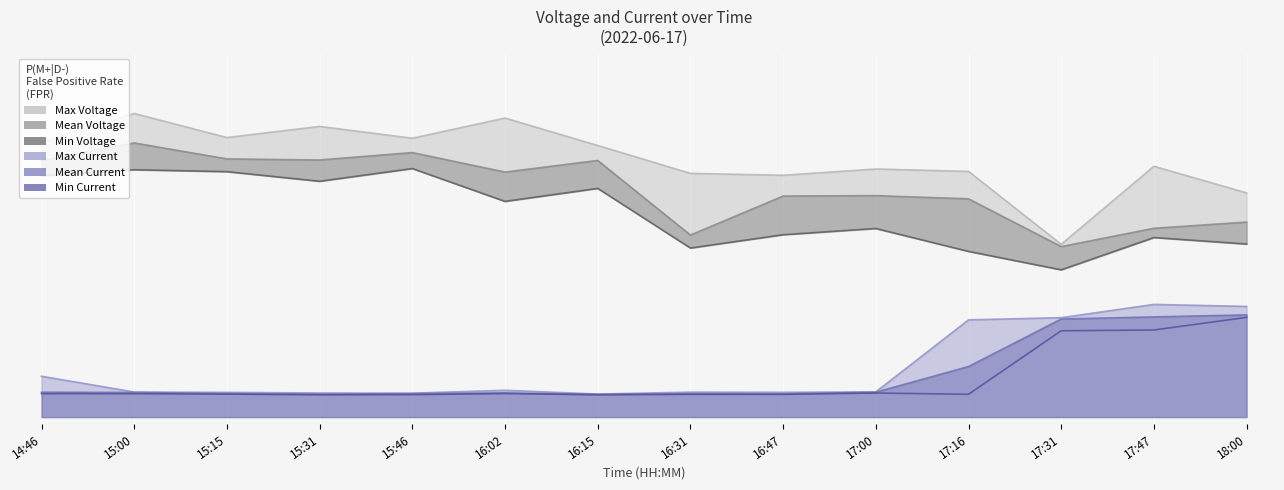

Where is the first local maximum for Min Current?

16:02